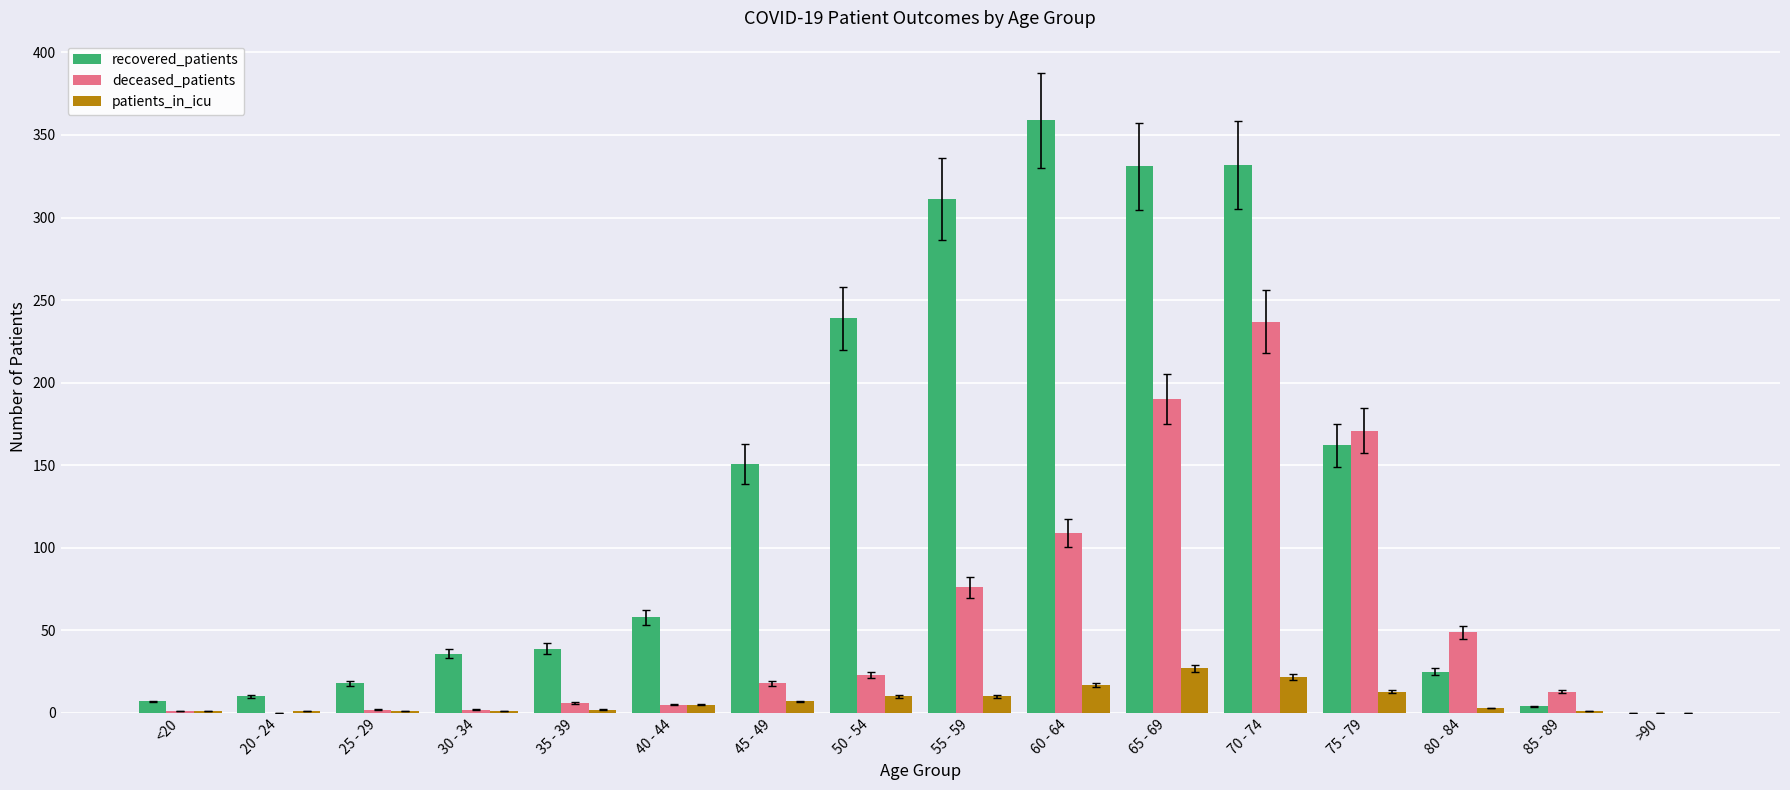

Where is deceased_patients nearest to the value 118?

60 - 64